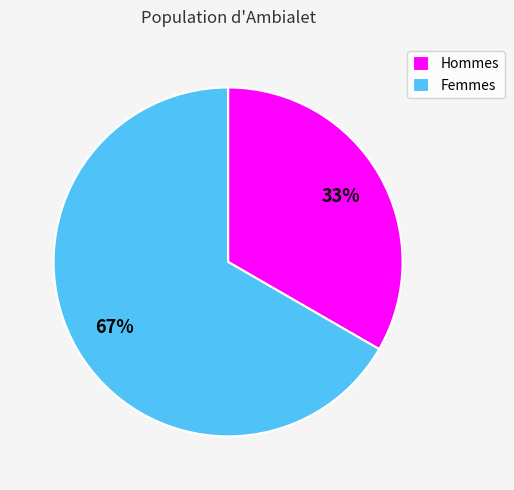

To the nearest percent, what portion does Hommes represent?

33%